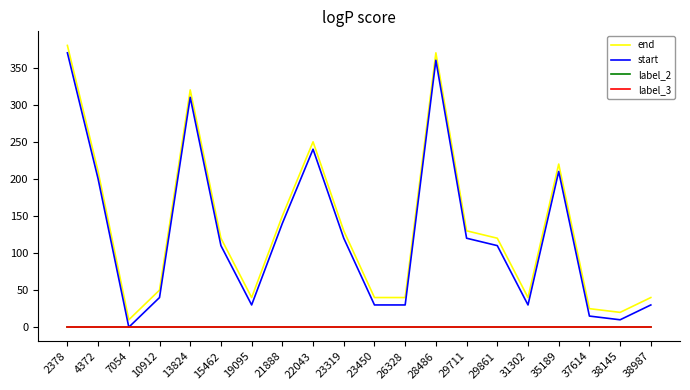

True or false: label_2 and start cross at least once.

False